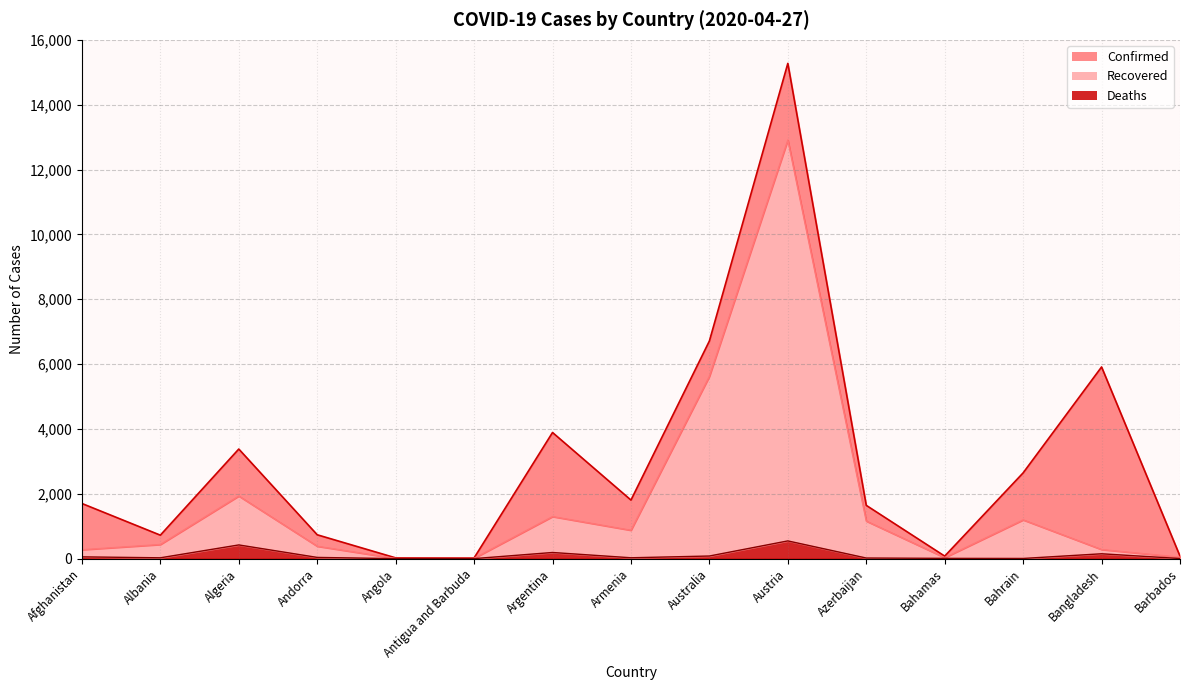

What are all the series names shown in the legend?

Confirmed, Recovered, Deaths